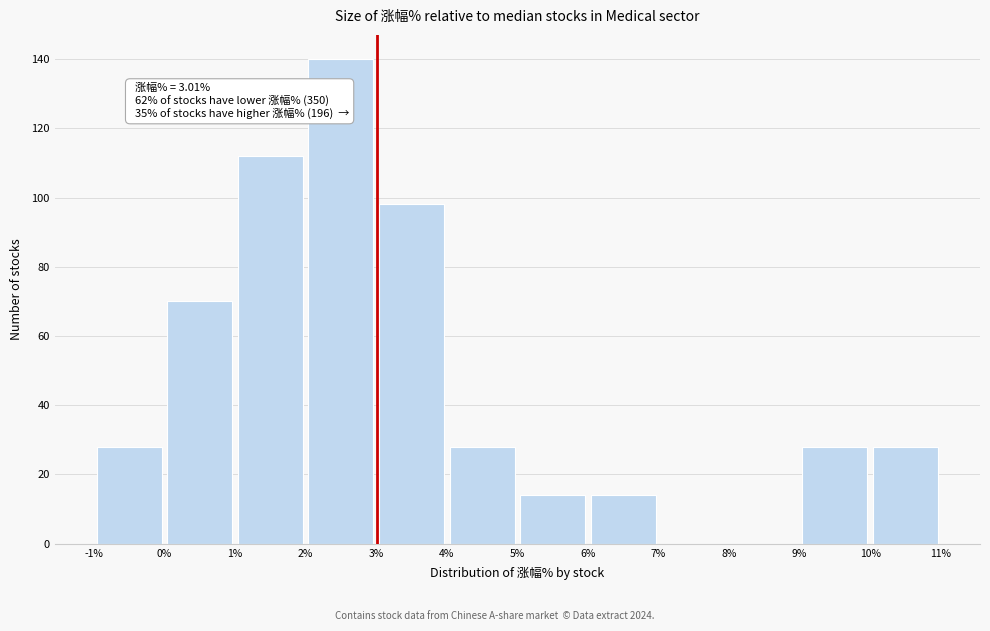

Which range on the x-axis has the tallest bar?

2% to 3%